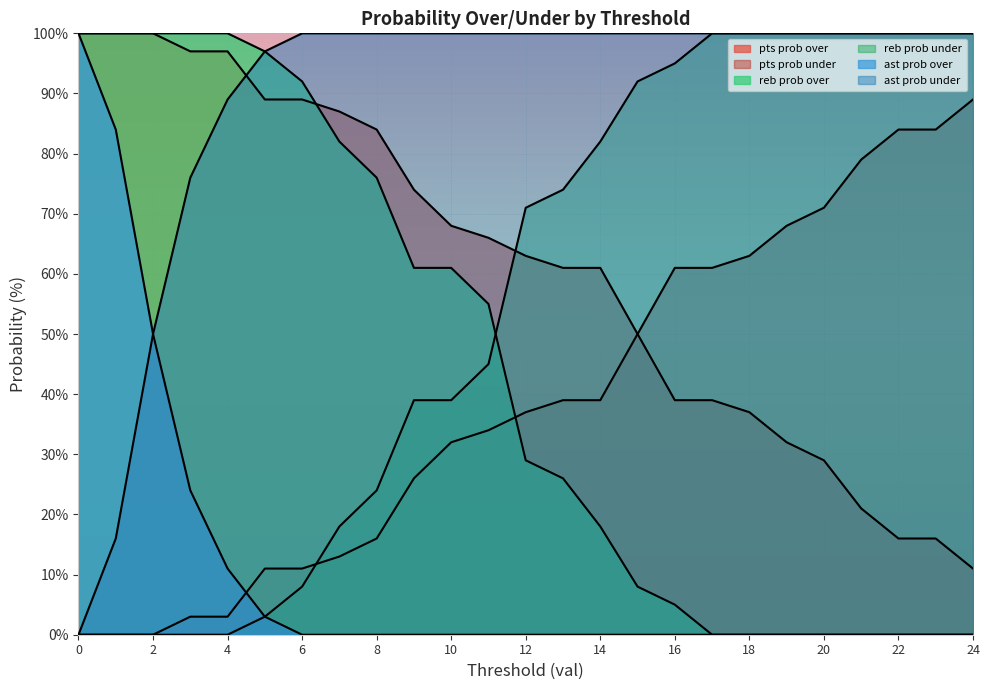

What is the difference between the maximum and minimum values in the reb prob over series?

100